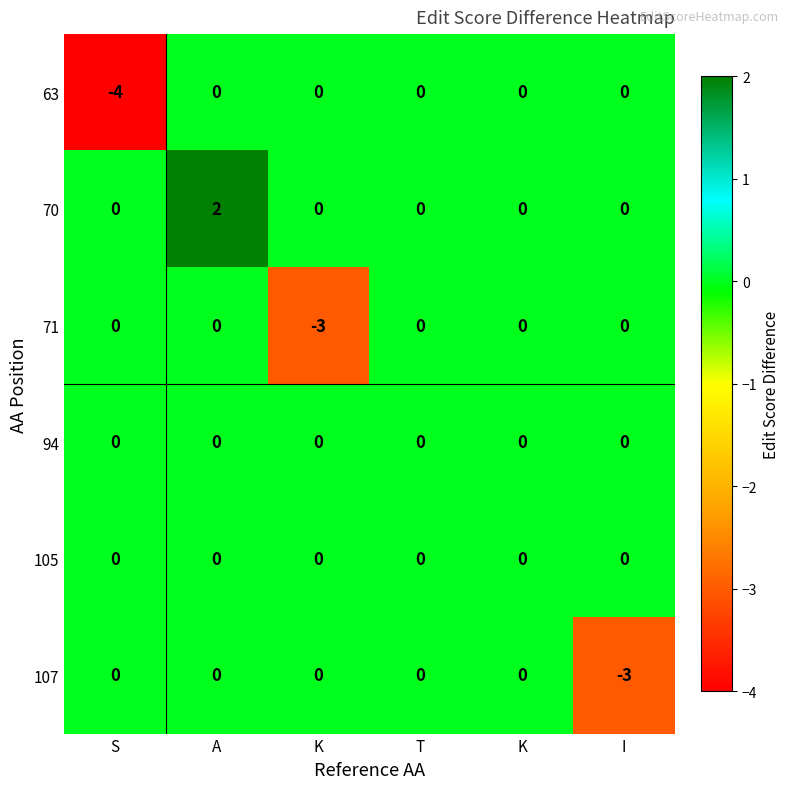

Count the number of categories in the chart.

6